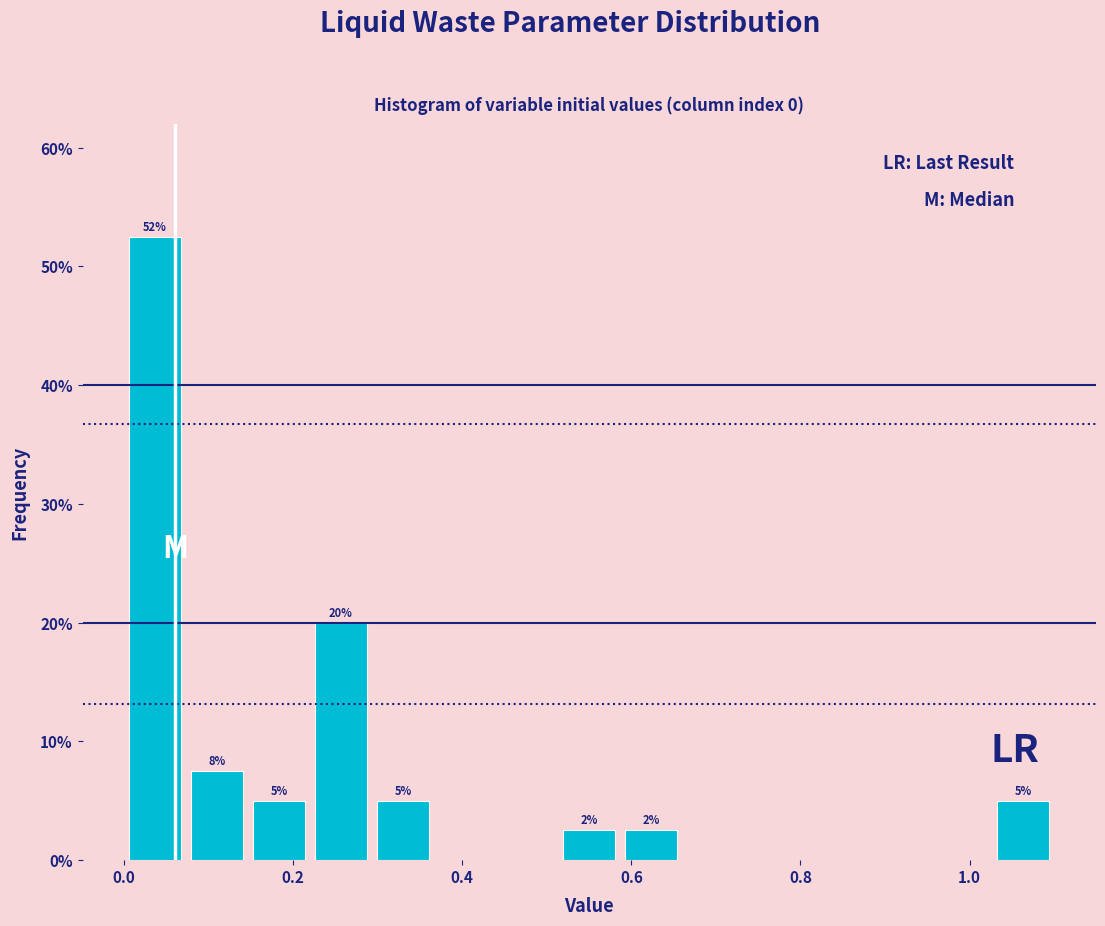

Read against the x-axis, roughly where is the centre of the tallest bar?

0.04